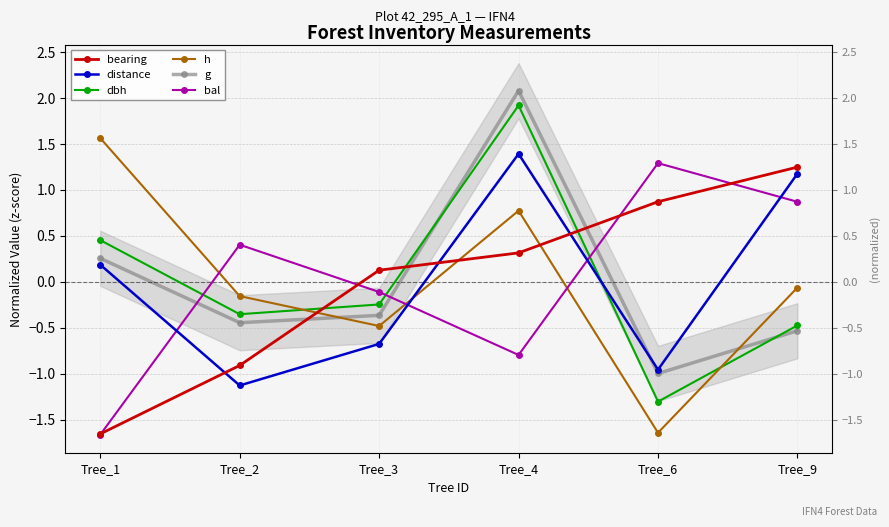

Reading left to right, list all the values displayed in this chart.

bearing: Tree_1=-1.7	Tree_2=-0.9	Tree_3=0.1	Tree_4=0.3	Tree_6=0.9	Tree_9=1.2
distance: Tree_1=0.2	Tree_2=-1.1	Tree_3=-0.7	Tree_4=1.4	Tree_6=-1.0	Tree_9=1.2
dbh: Tree_1=0.5	Tree_2=-0.4	Tree_3=-0.2	Tree_4=1.9	Tree_6=-1.3	Tree_9=-0.5
h: Tree_1=1.6	Tree_2=-0.2	Tree_3=-0.5	Tree_4=0.8	Tree_6=-1.6	Tree_9=-0.1
g: Tree_1=0.3	Tree_2=-0.4	Tree_3=-0.4	Tree_4=2.1	Tree_6=-1.0	Tree_9=-0.5
bal: Tree_1=-1.7	Tree_2=0.4	Tree_3=-0.1	Tree_4=-0.8	Tree_6=1.3	Tree_9=0.9